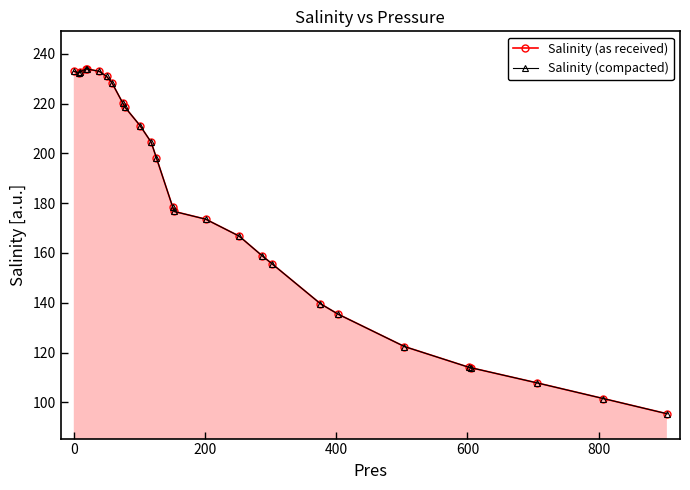

True or false: Salinity (compacted) and Salinity (as received) cross at least once.

False